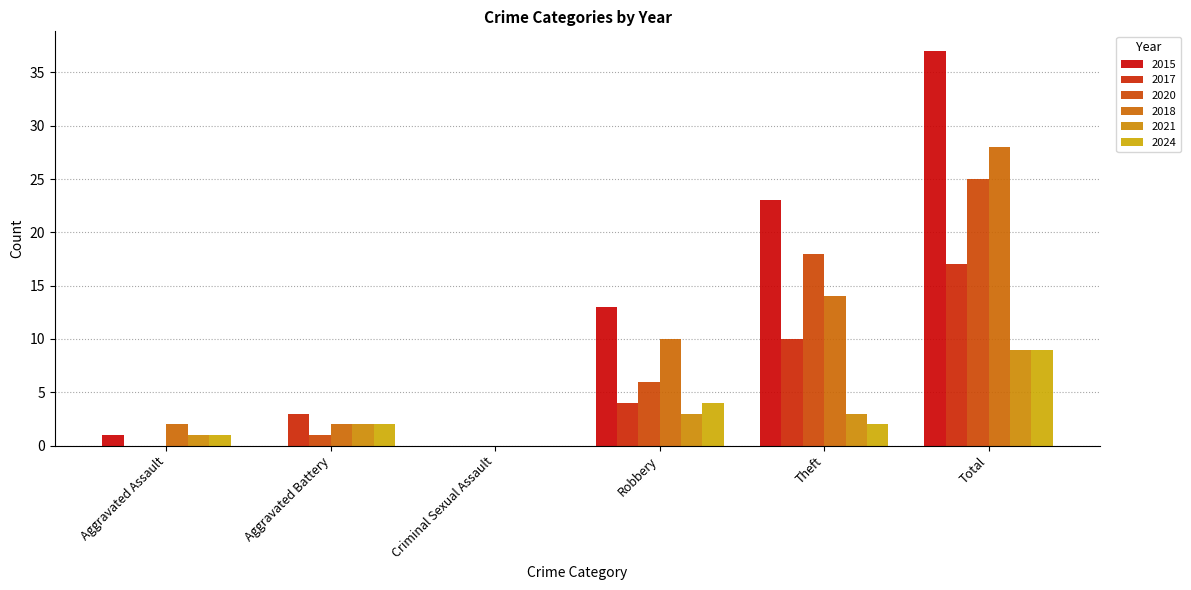

Are the bars horizontal?

No